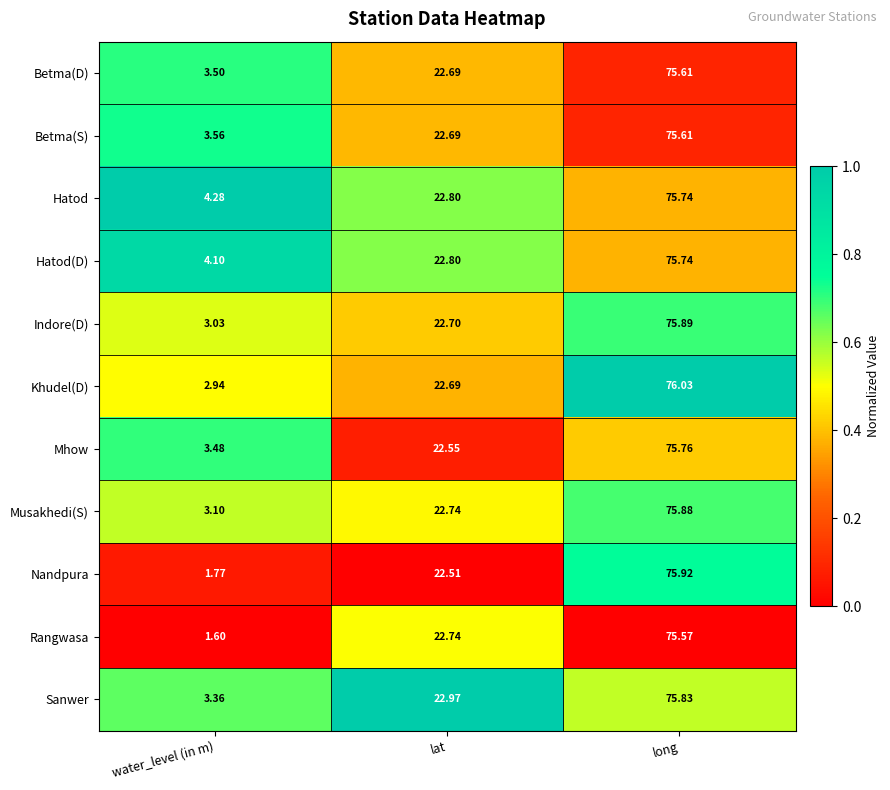

At which category does the chart reach its minimum across all series?

water_level (in m)